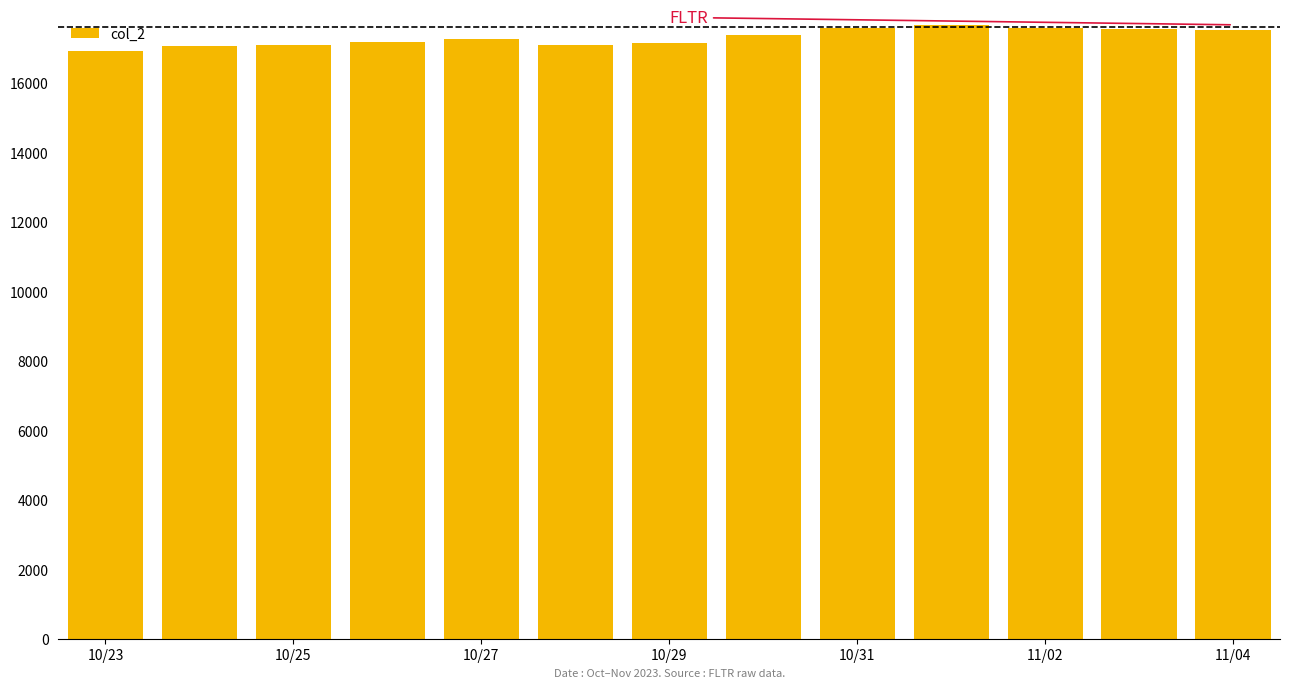

What is the average value?

17307.4